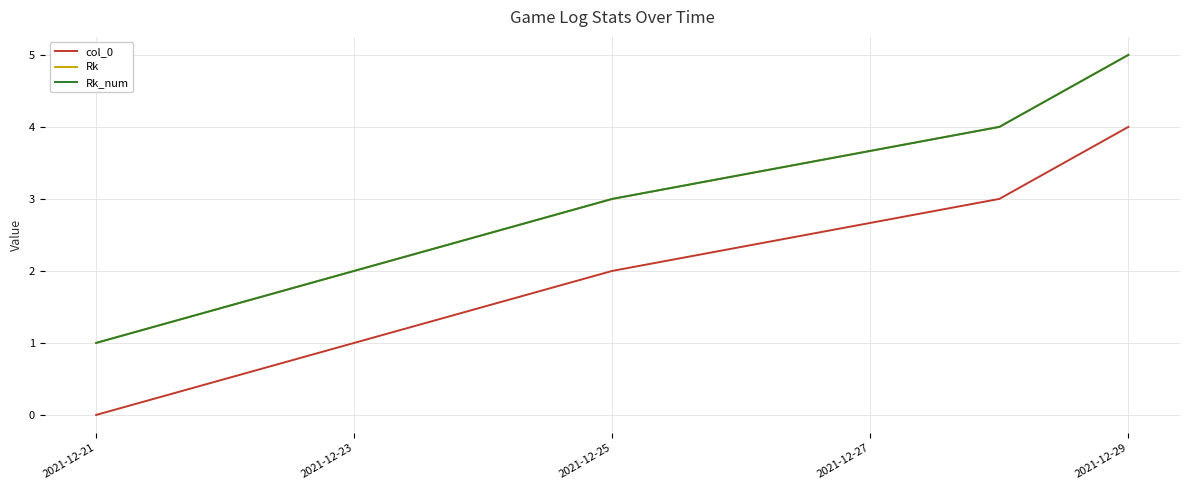

How many lines are shown in the chart?

3